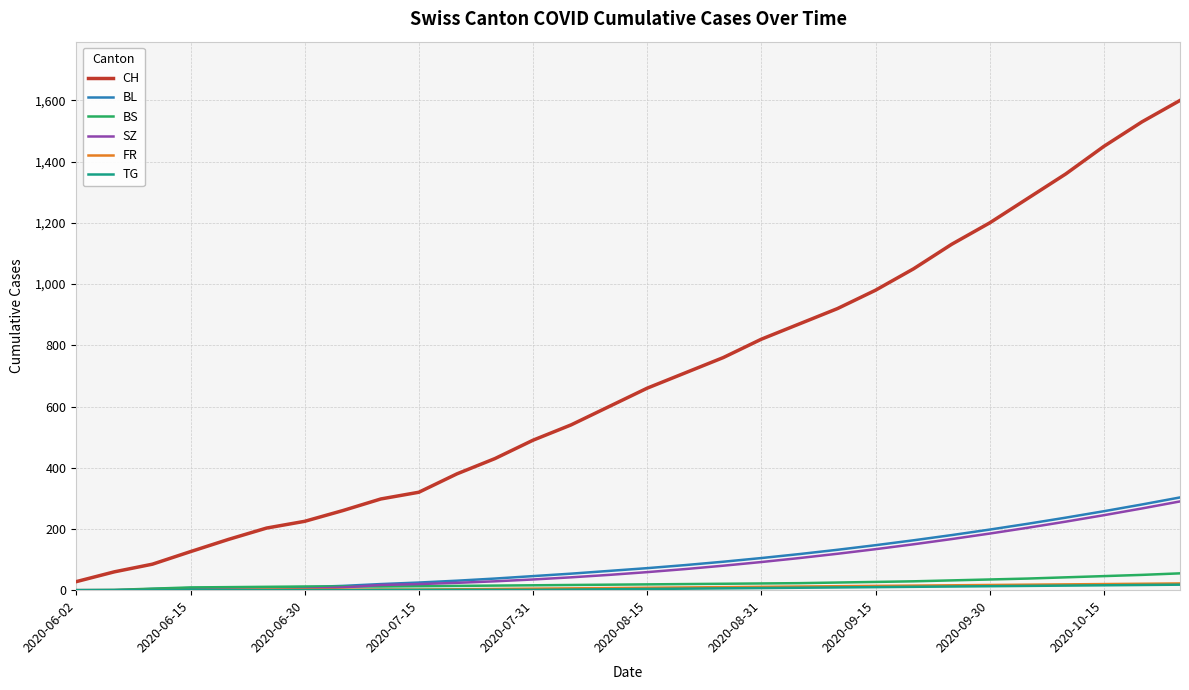

Which series has the largest total across all categories?

CH